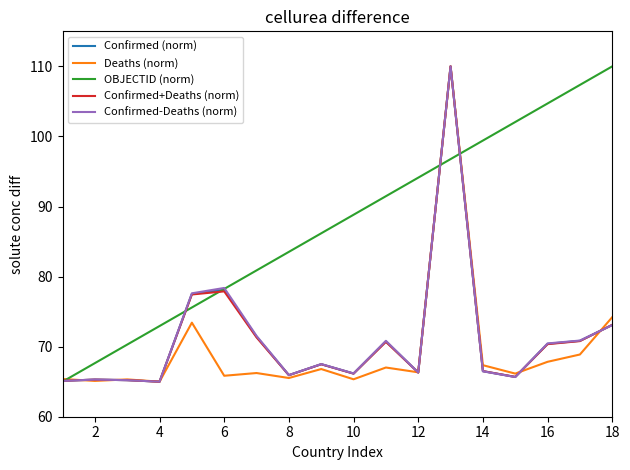

How many lines are shown in the chart?

5